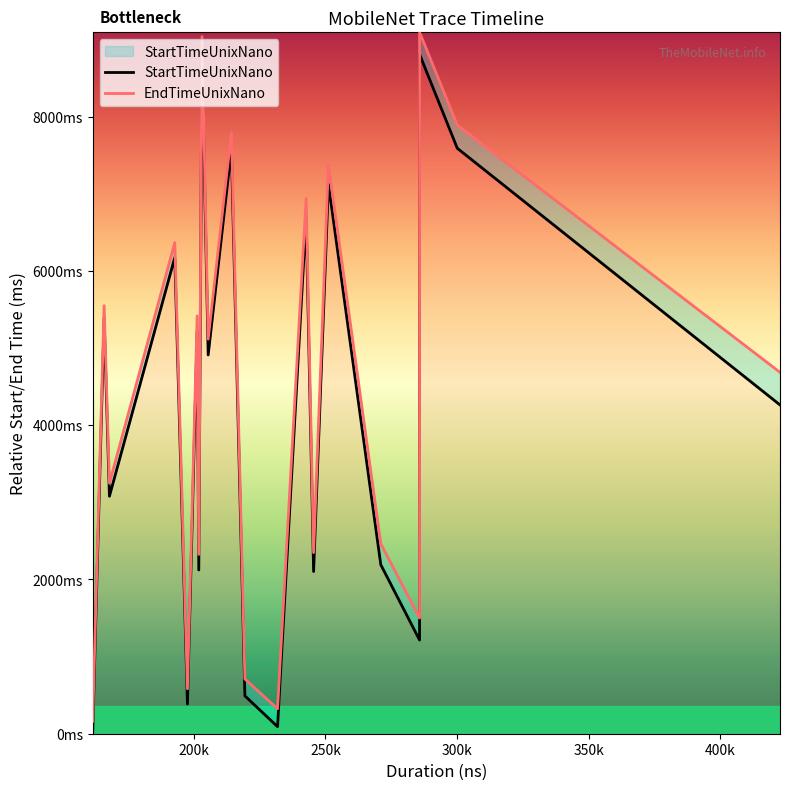

Which series has the largest total across all categories?

EndTimeUnixNano